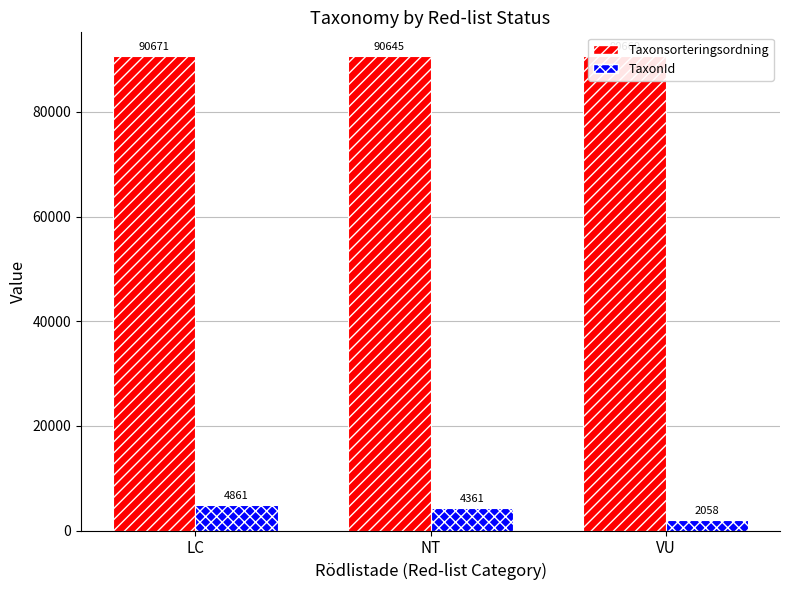

At which category is the sum across all series the highest?

LC